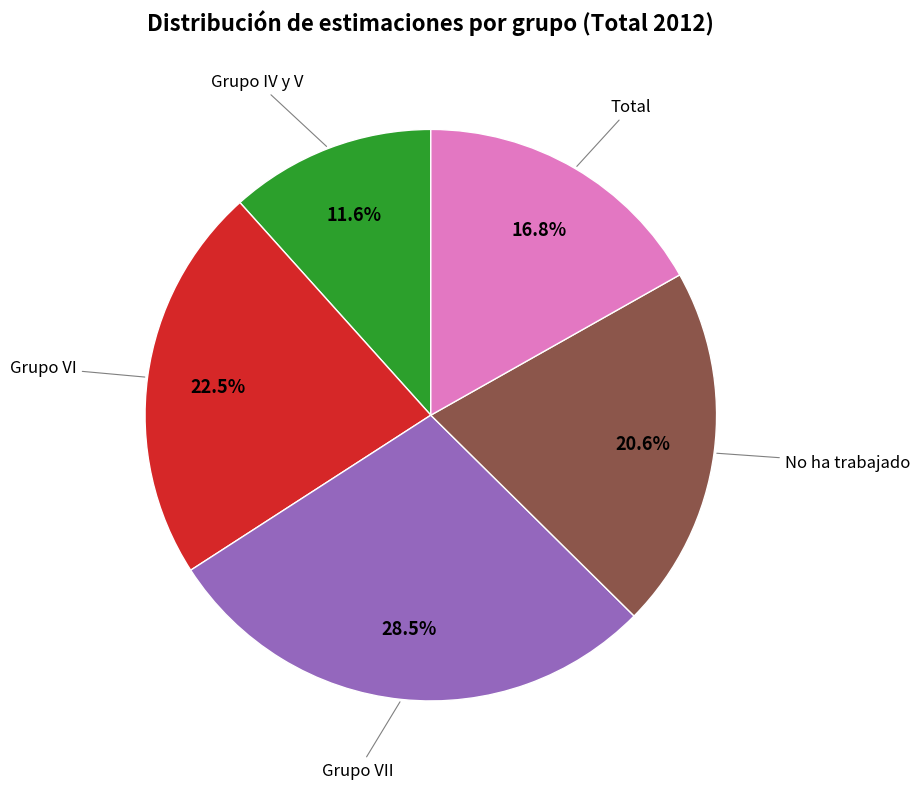

Does any single category account for the majority?

No